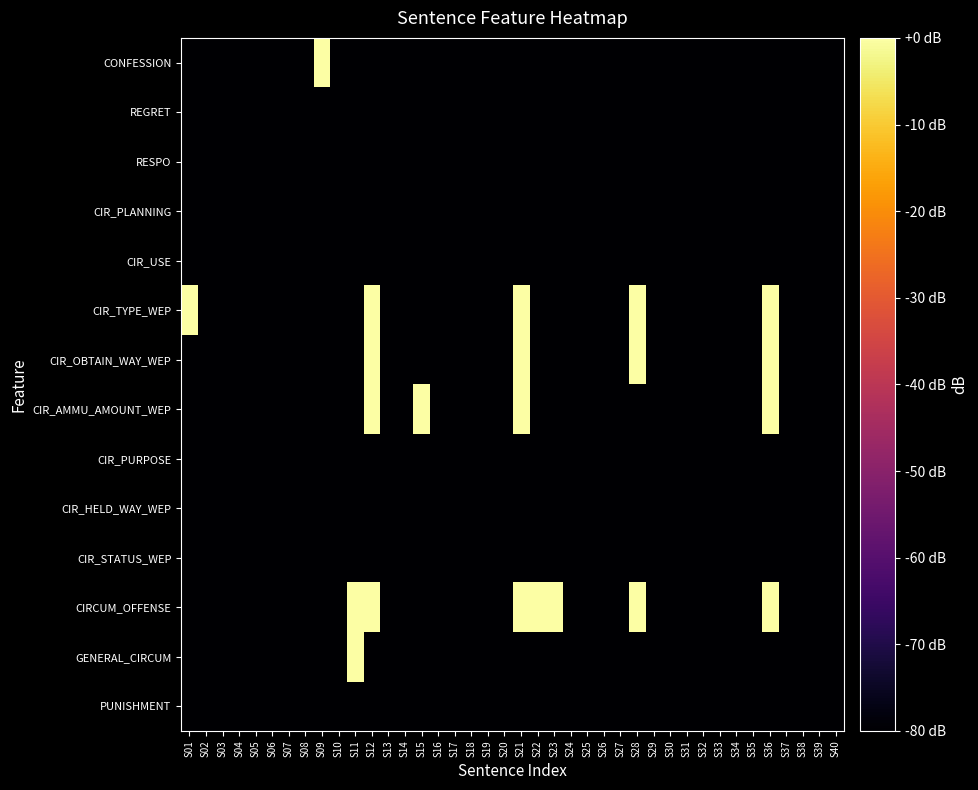

What is the spread (max minus min) of values at S15?

80